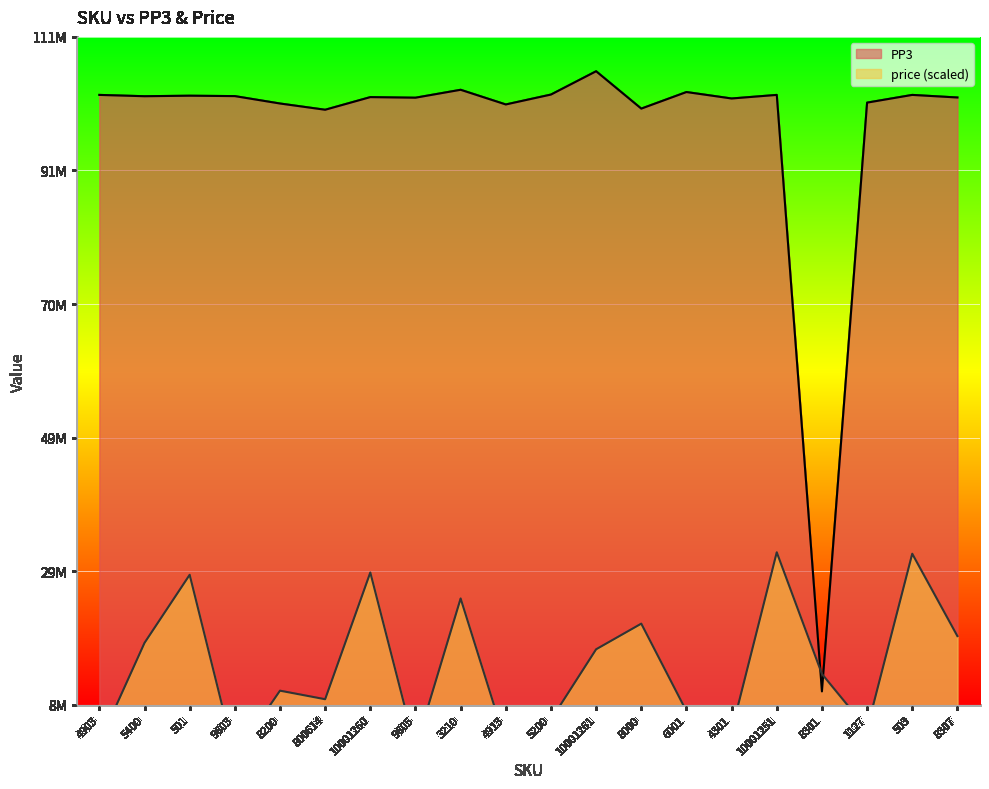

What is the difference between the highest and lowest values at 1127?

97070962.0